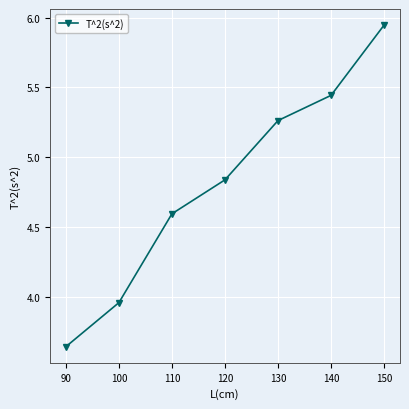

Is this an area chart (filled region under the line)?

No